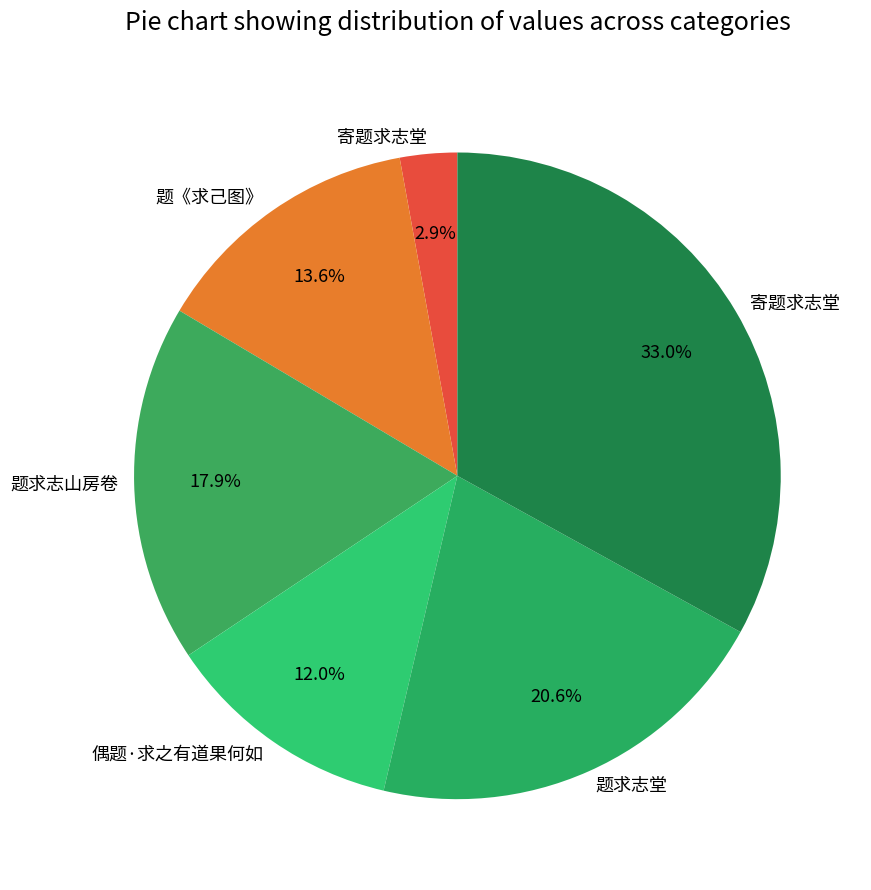

To the nearest percent, what is the difference between the largest and smallest slice percentages?

30%